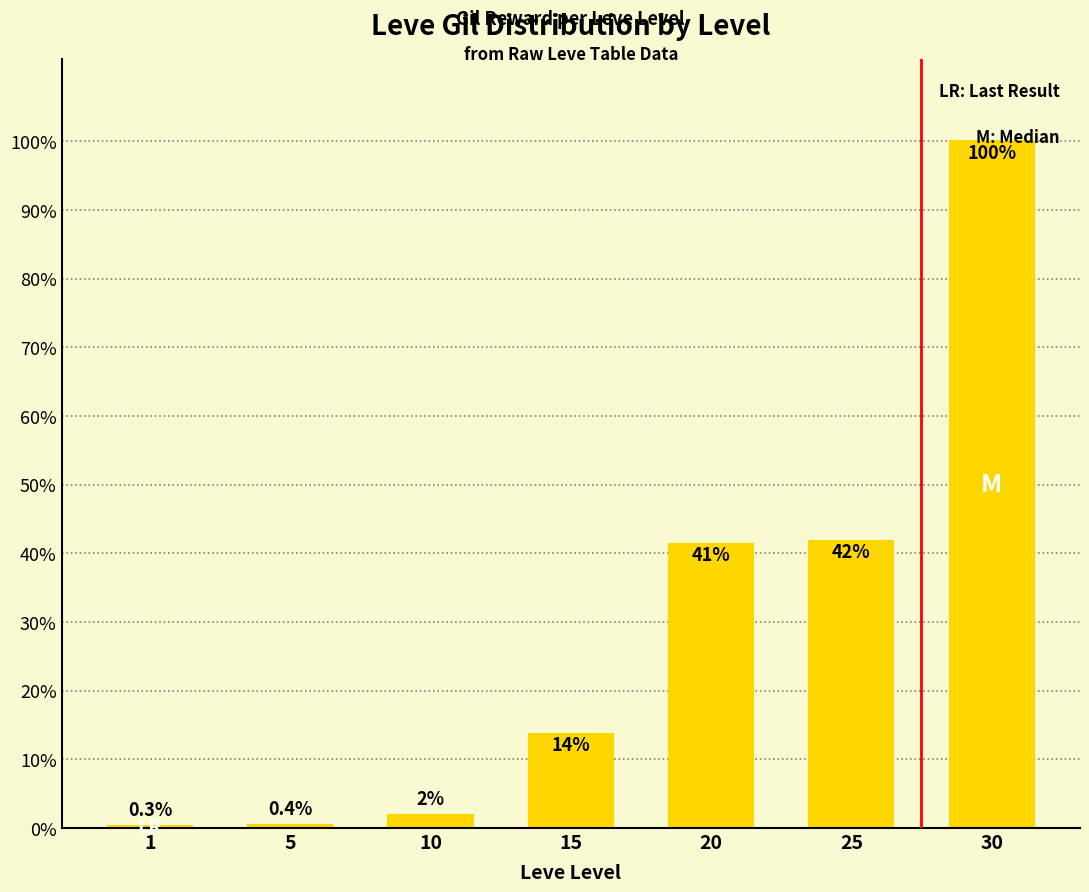

Between 20 and 15, which is larger?

20